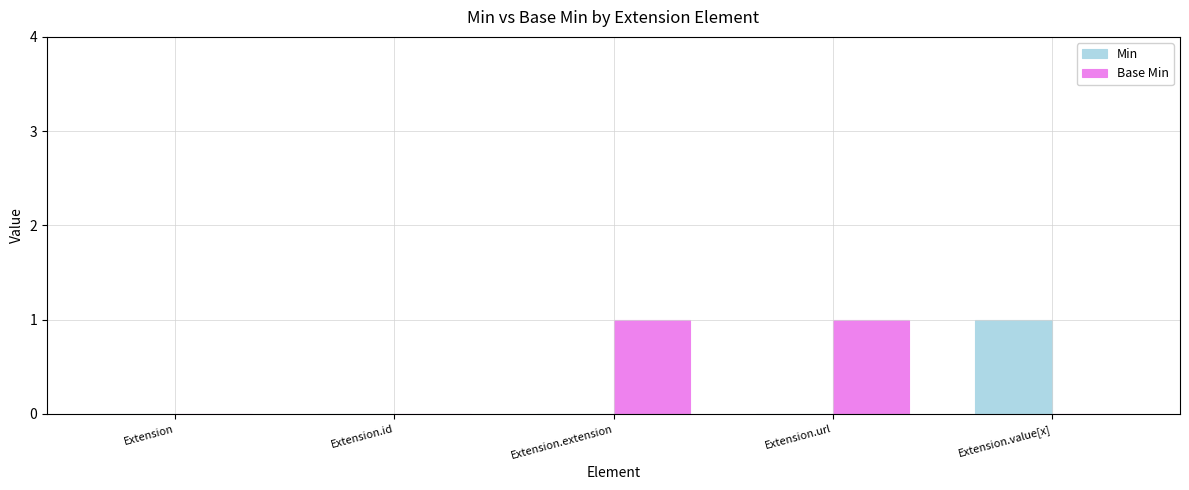

Which series changed the most between Extension and Extension.extension?

Base Min